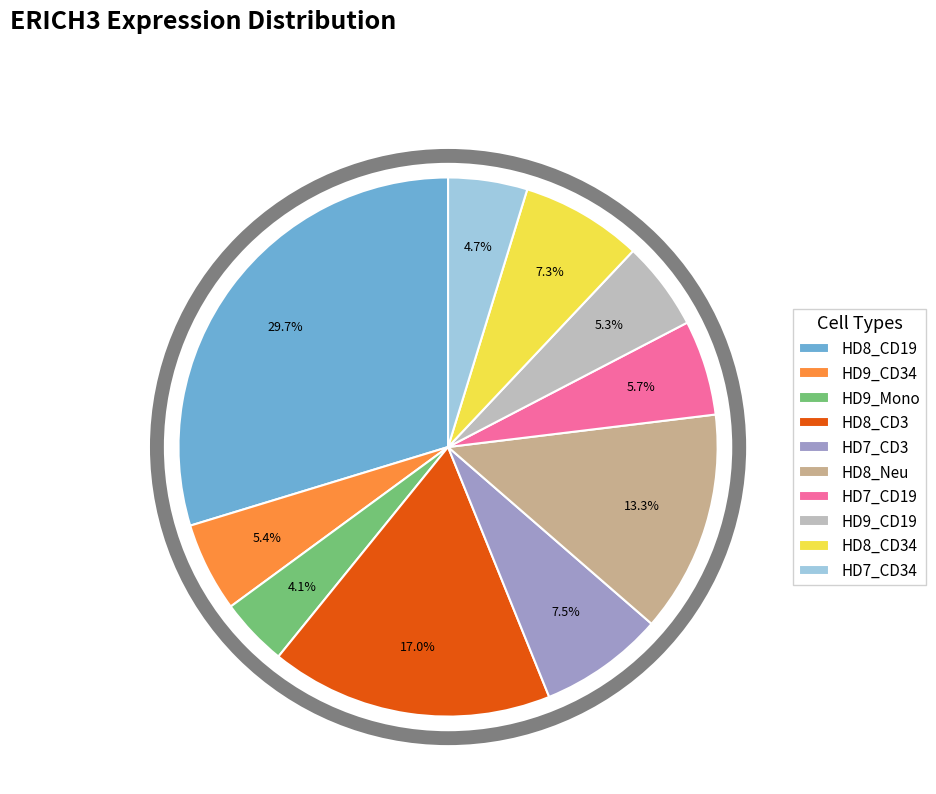

Which slice is the smallest?

HD9_Mono